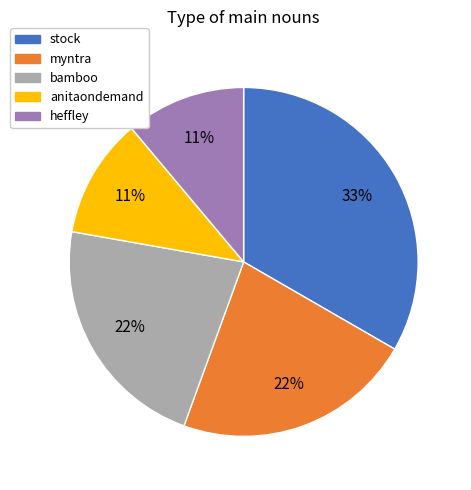

What percentage is the myntra slice, to the nearest percent?

22%